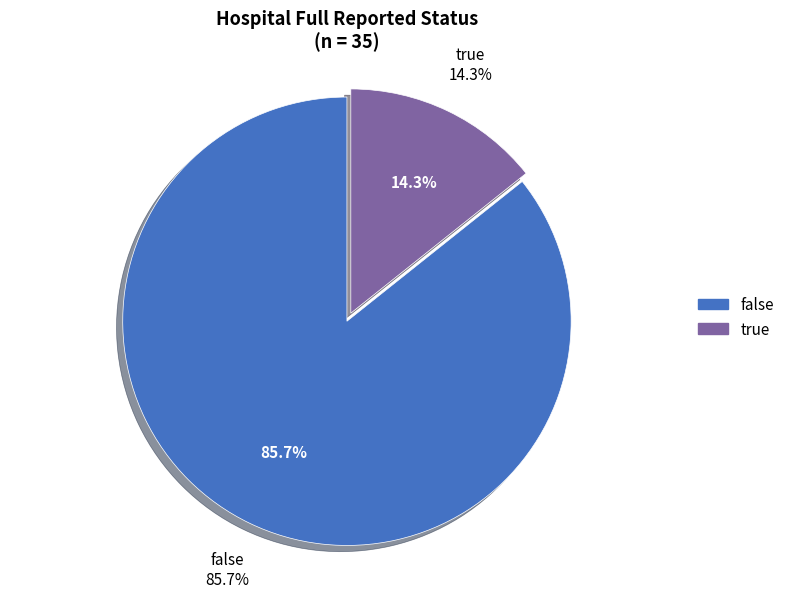

Do true and false together represent more than half of the pie?

Yes